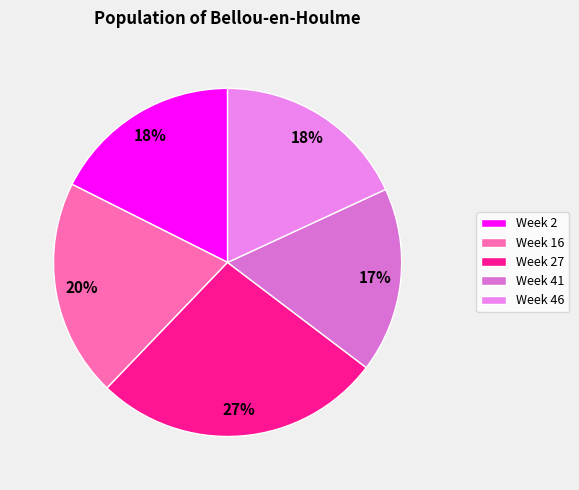

Count the number of slices in the pie.

5